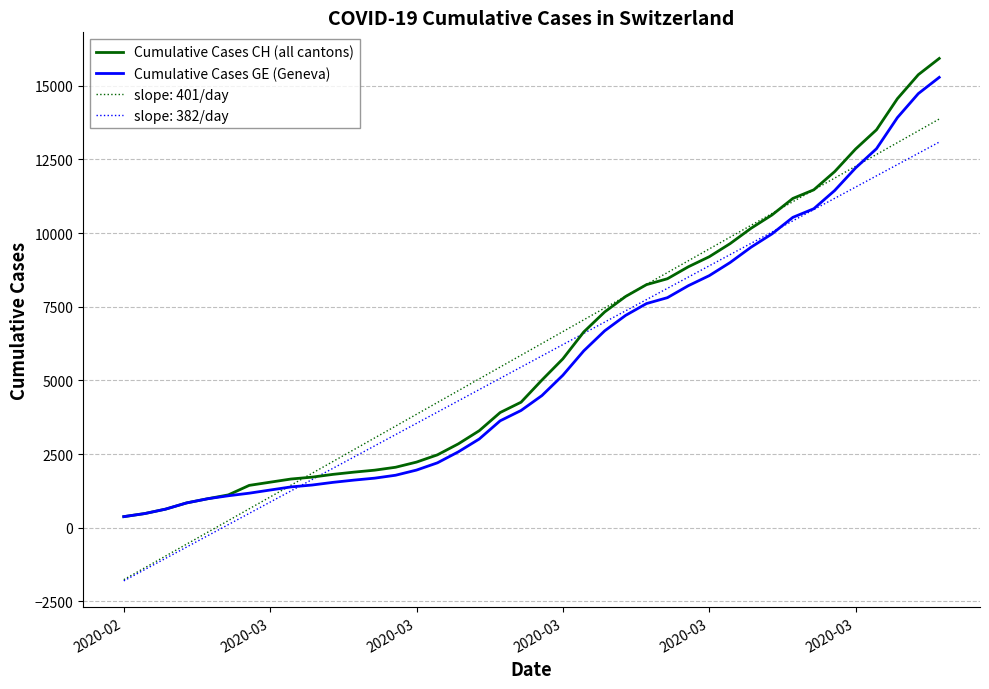

What is the maximum value shown in the chart?

15926.0